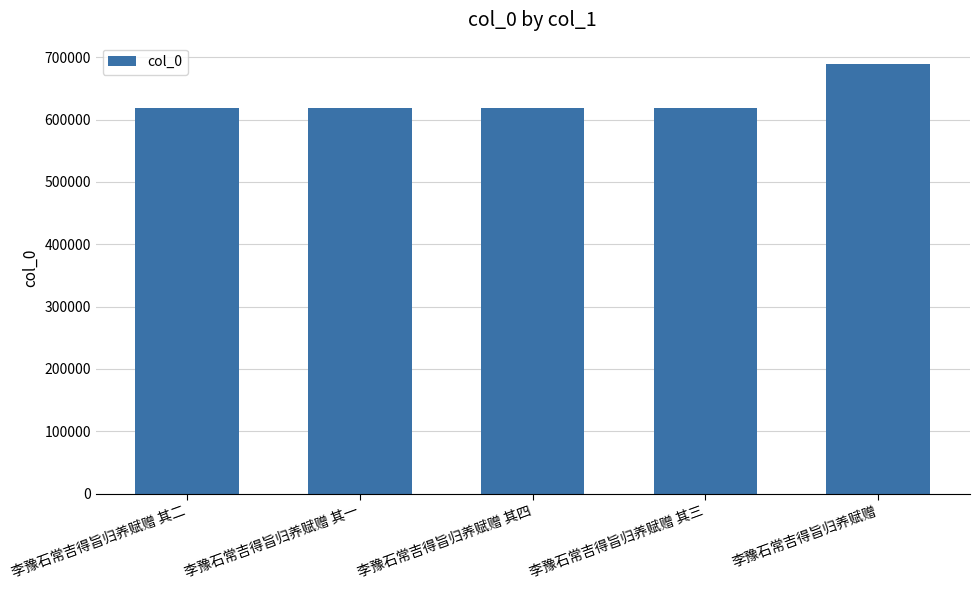

What is the label of the 2nd bar from the left?

李豫石常吉得旨归养赋赠 其一